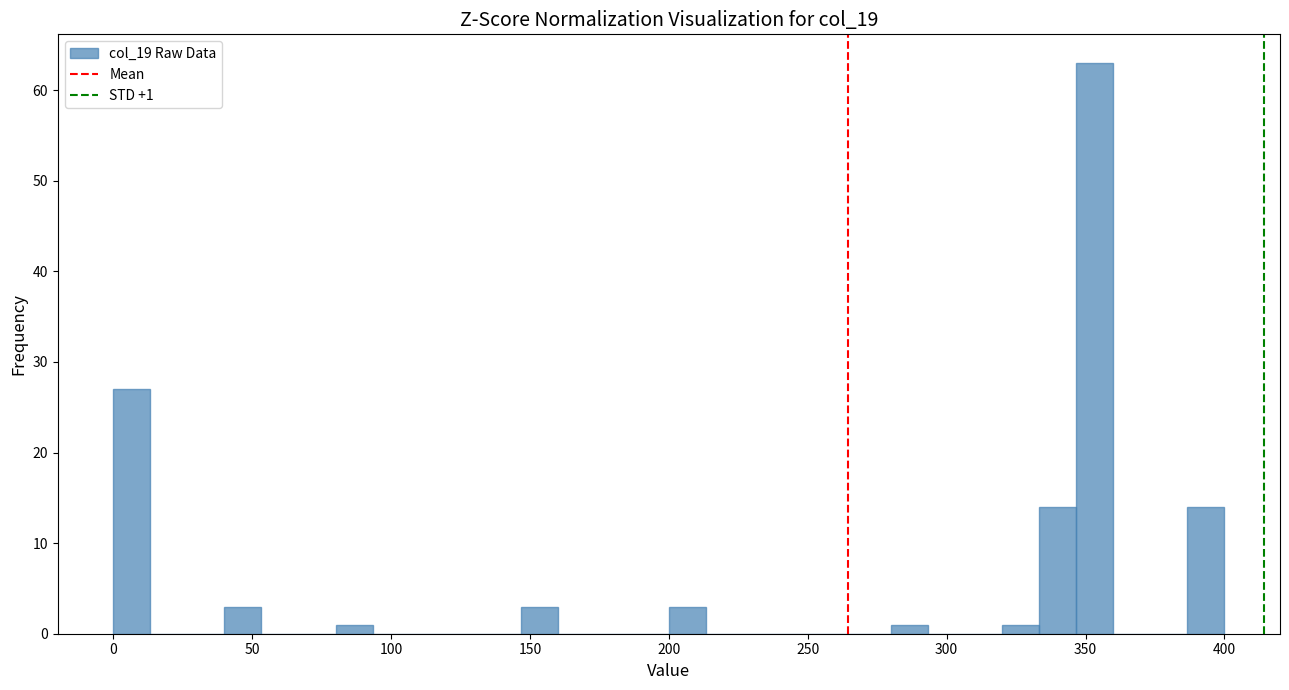

Around what value on the x-axis is the tallest bar? Give the approximate position of its centre, as read against the axis.

355